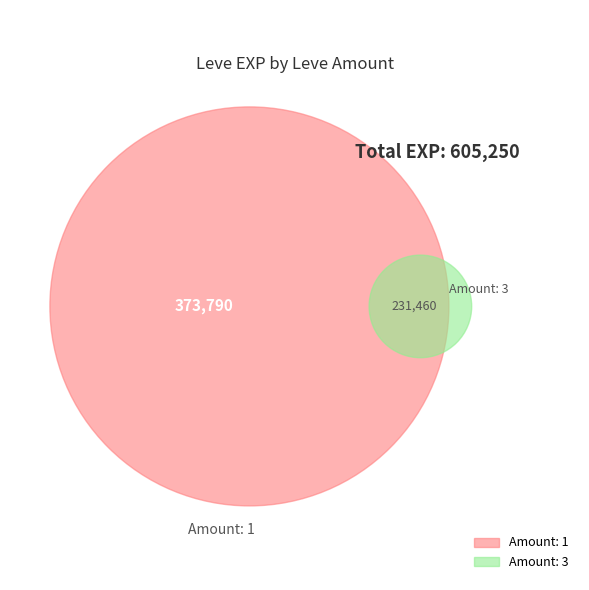

What is the largest slice in the pie chart?

1